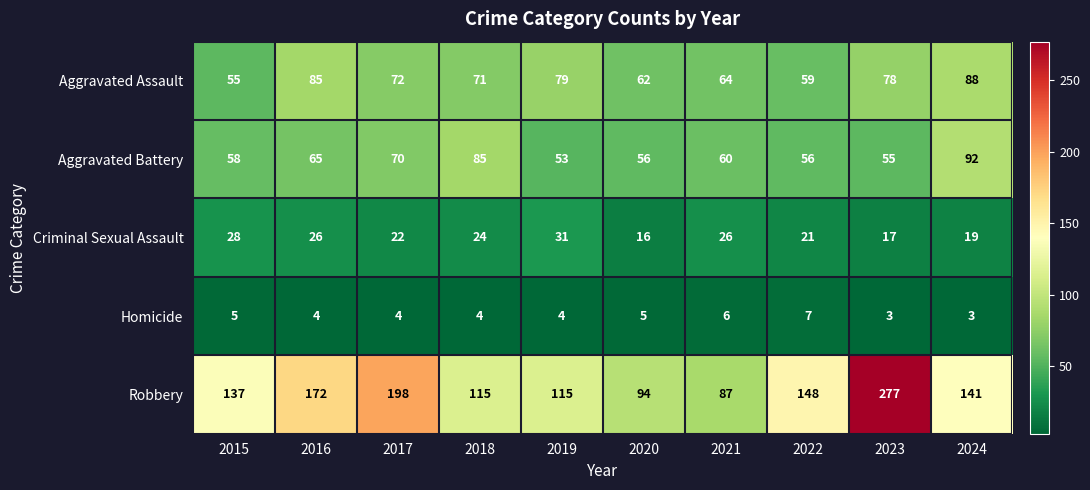

At which category is the sum across all series the highest?

2023